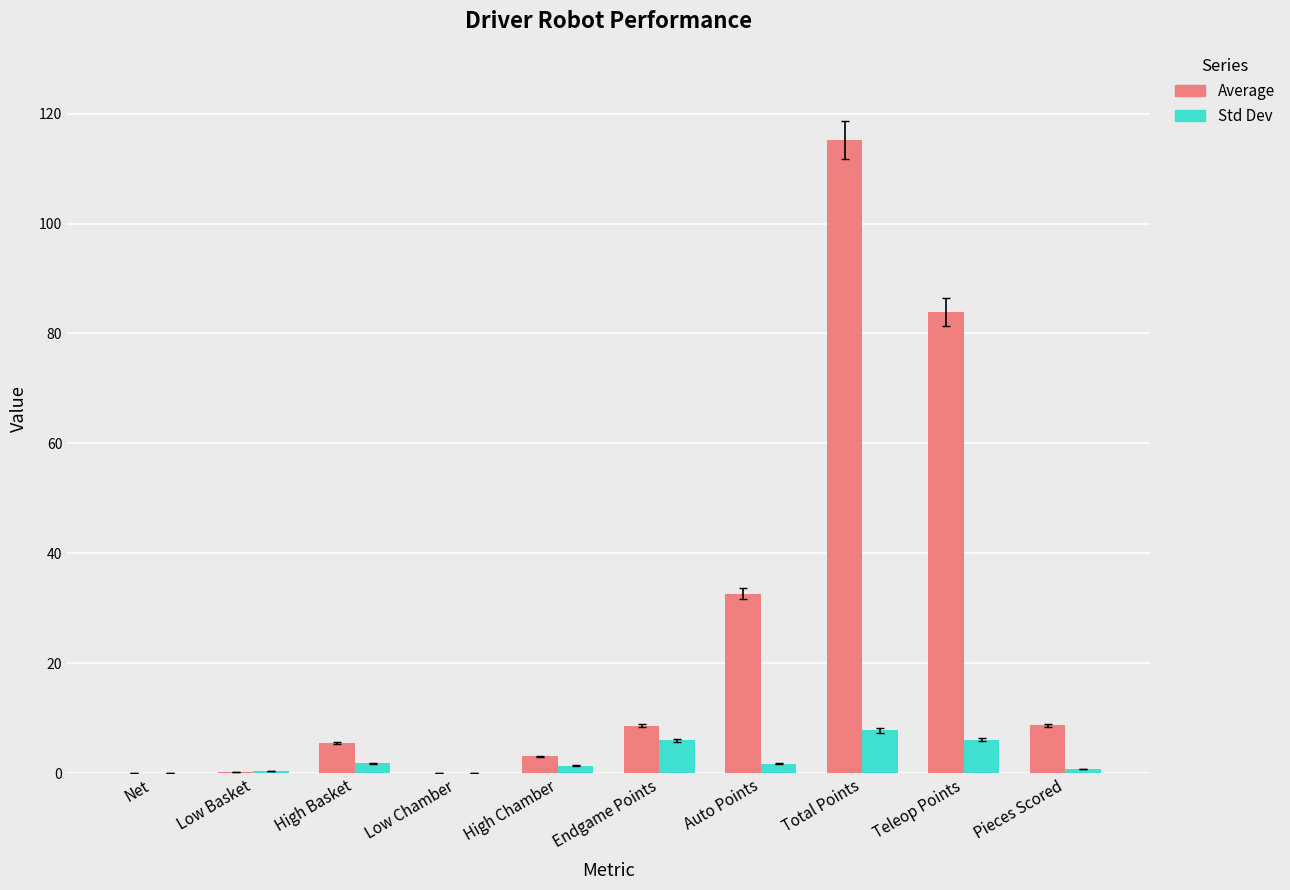

How many groups of bars are there?

10